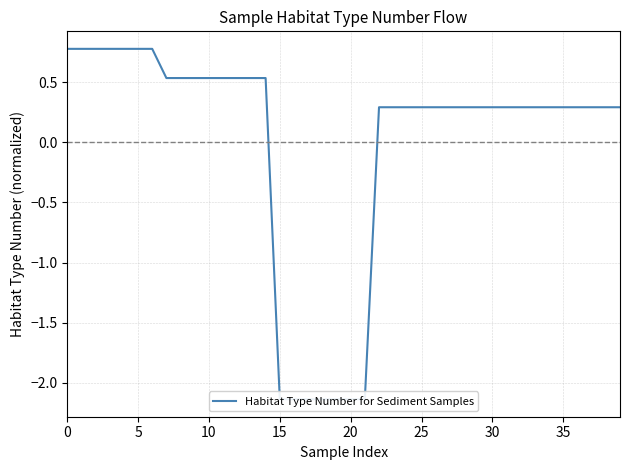

What is the minimum value shown in the chart?

-2.1